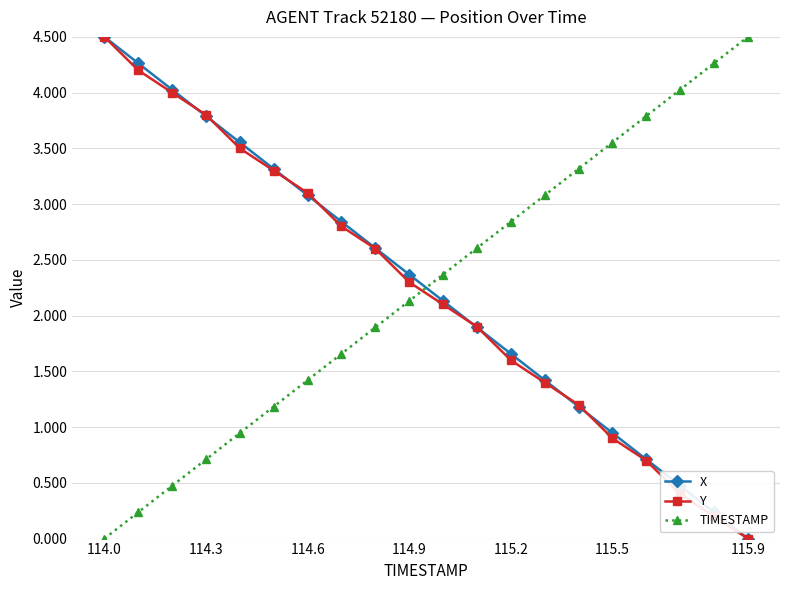

At how many categories does at least one series exceed 3?

14